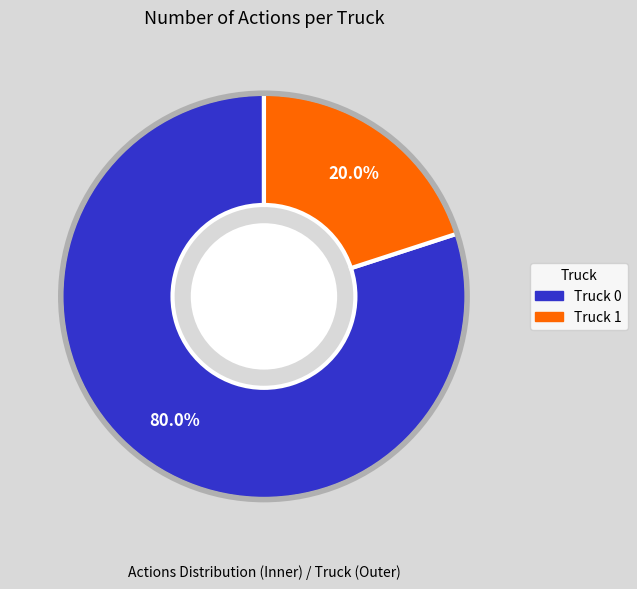

Which has a higher value, Truck 0 or Truck 1?

Truck 0